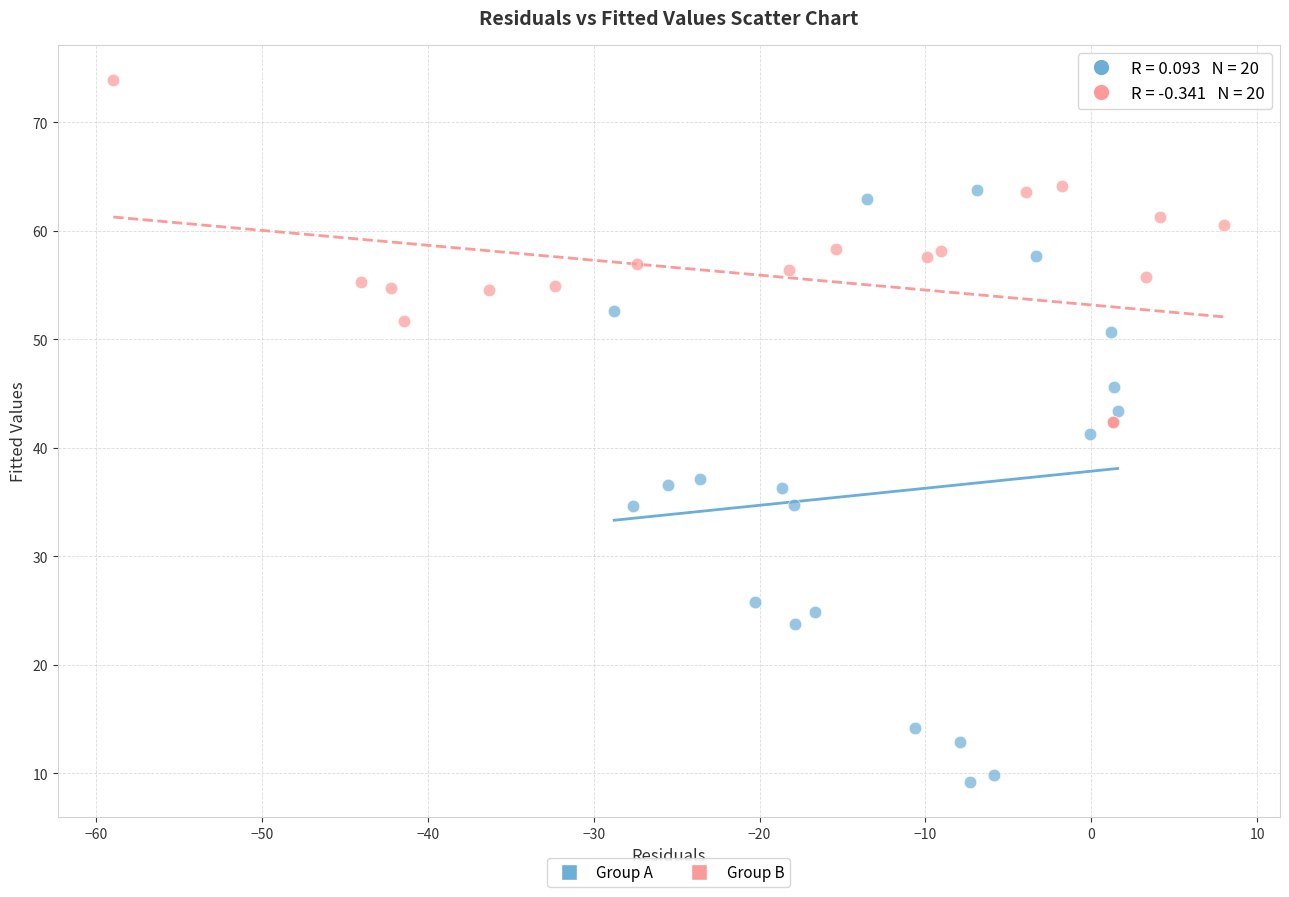

Which series contains the highest Y value?

Group B